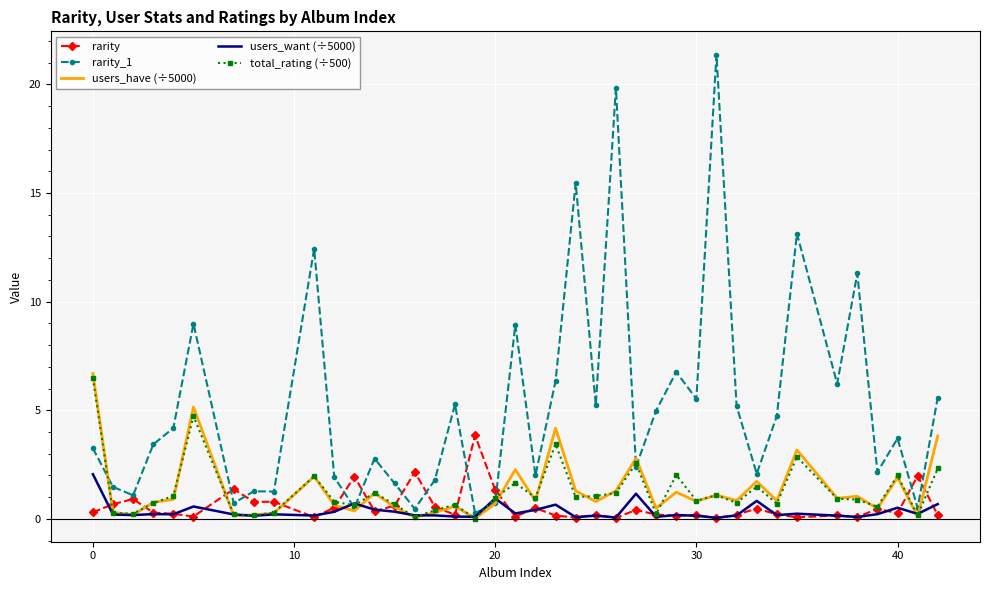

What is the maximum value for users_have (÷5000)?

6.7